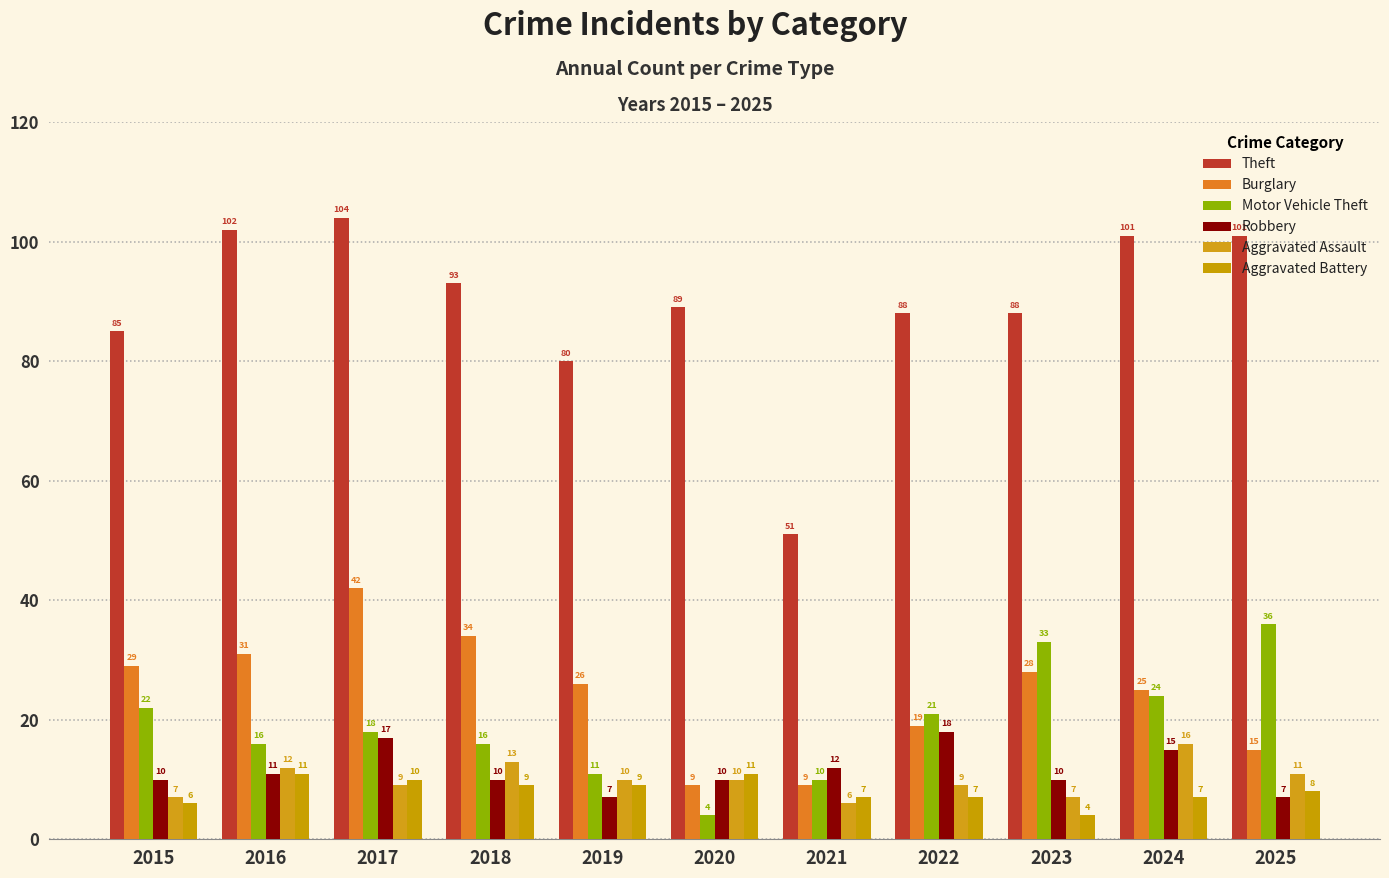

What is the value of the Theft bar at the 5th from the left?

80